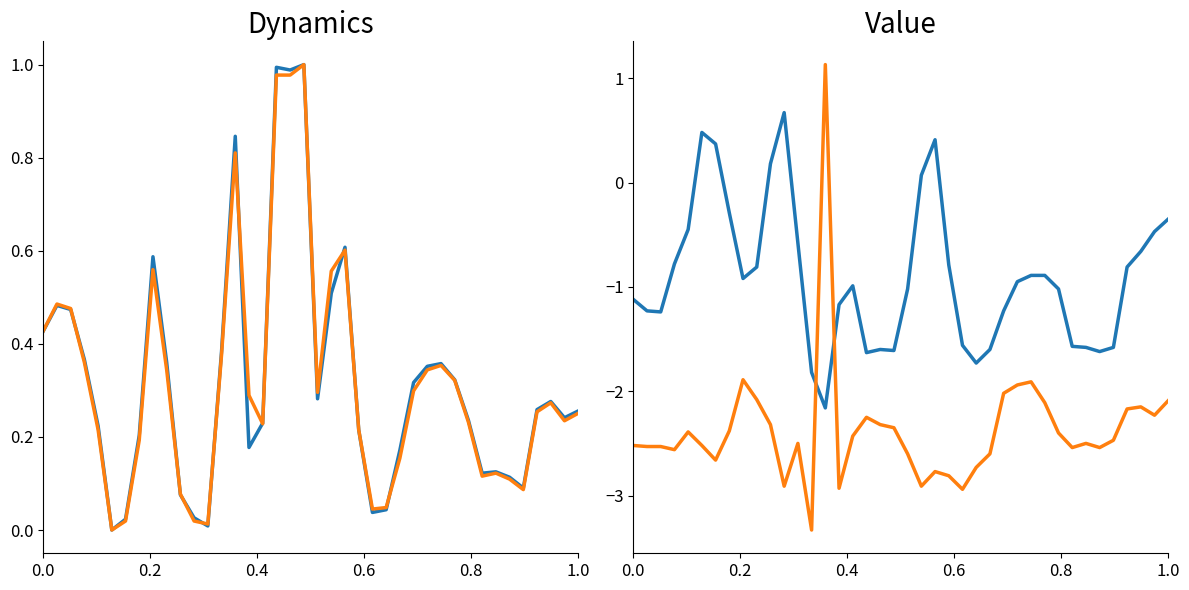

The value of col_15 at 34 is 0.2. True or false?

False